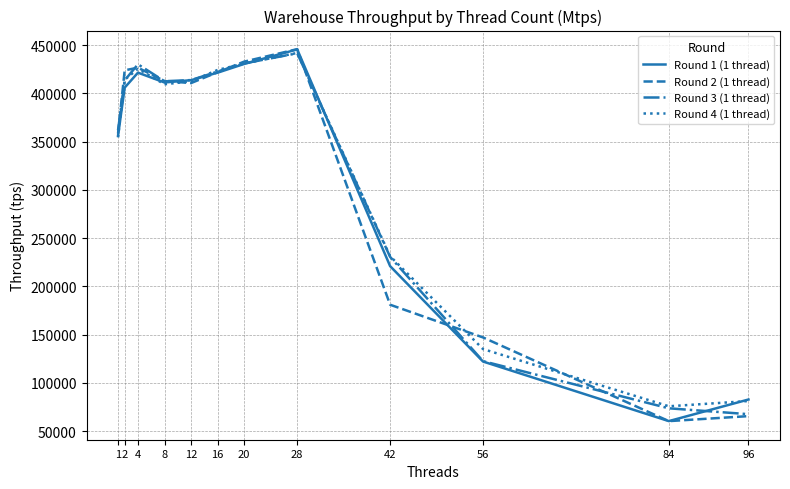

How many distinct data groups are displayed?

4